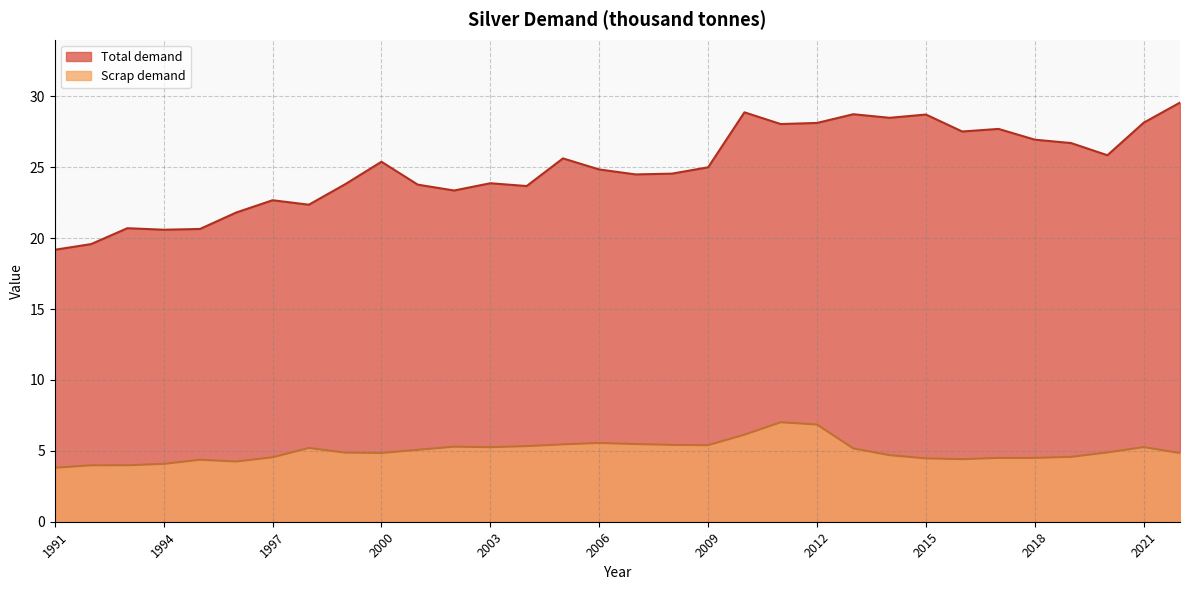

What are all the series names shown in the legend?

Total demand, Scrap demand